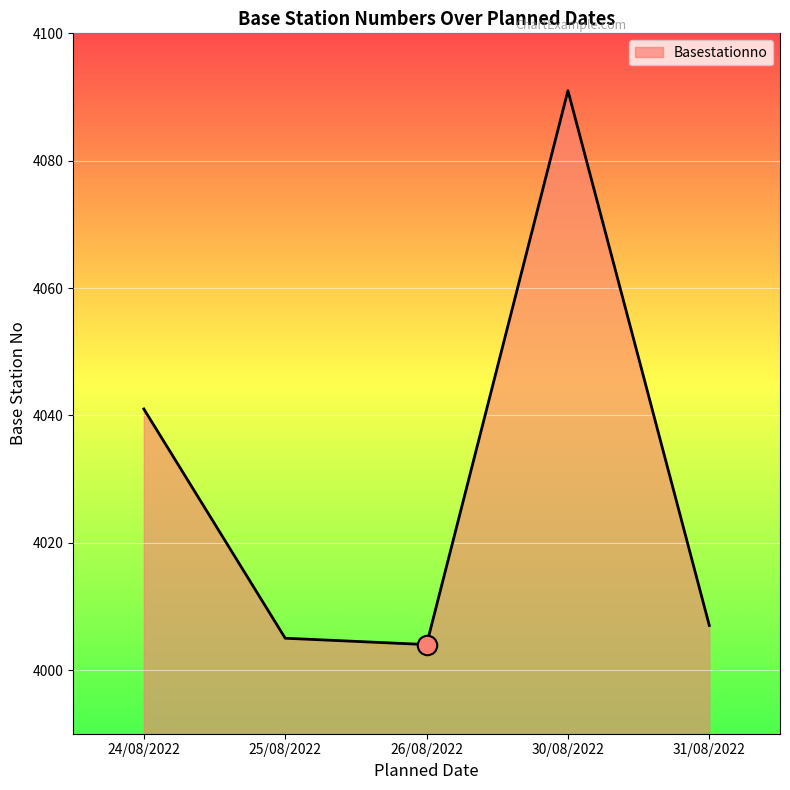

Reading left to right, what are all the values shown in this chart?

24/08/2022=4041	25/08/2022=4005	26/08/2022=4004	30/08/2022=4091	31/08/2022=4007